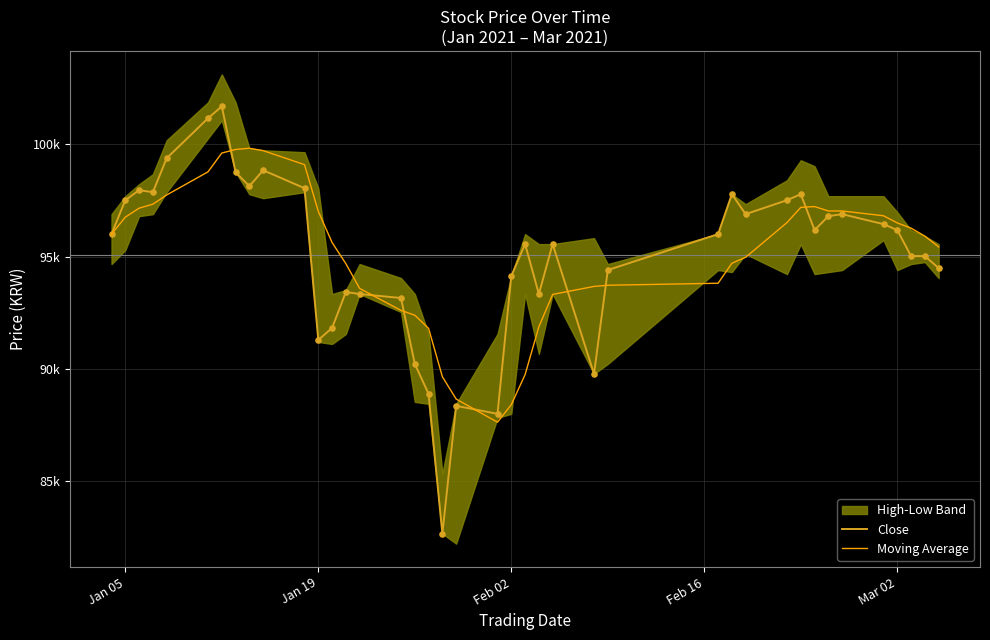

At how many categories does at least one series exceed 86843?

40